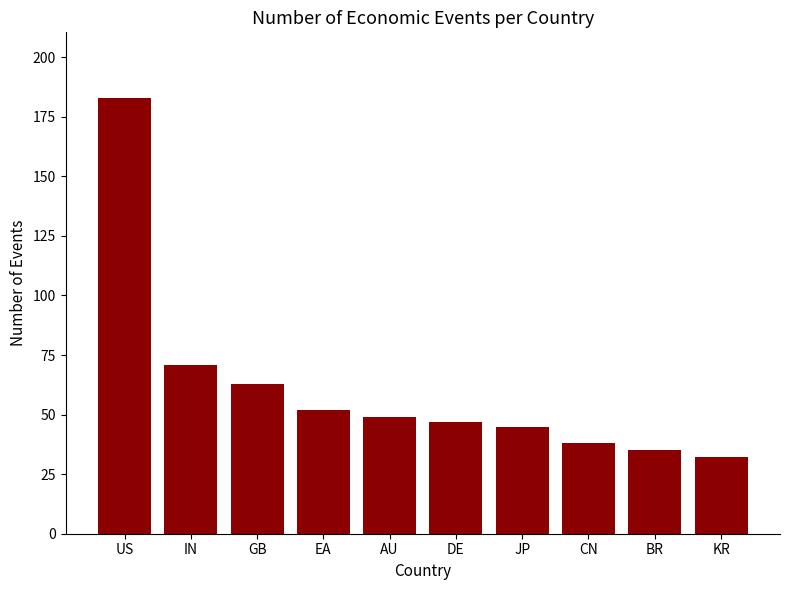

What is the difference between the maximum and minimum values?

151